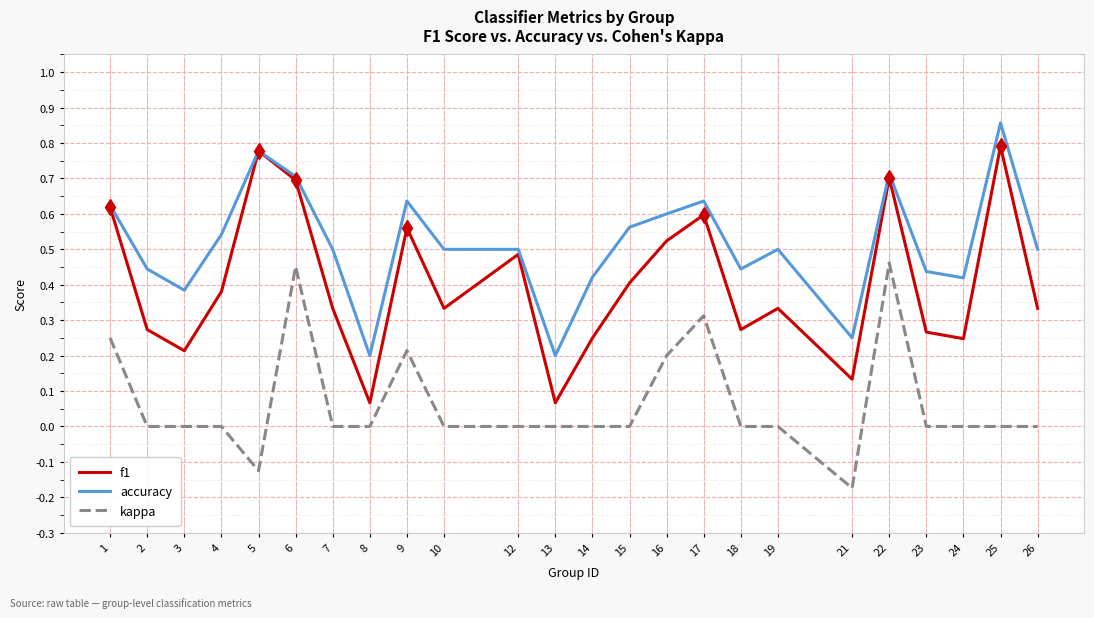

Is the value of kappa at 1 greater than the value of accuracy at 8?

Yes